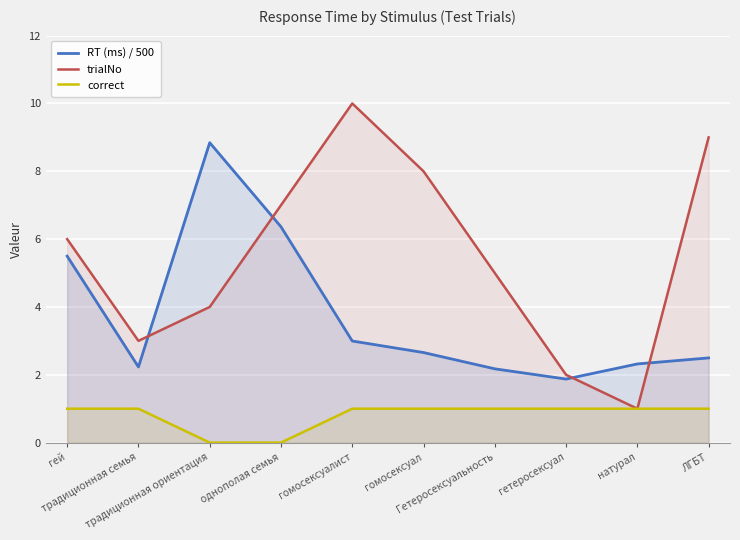

Reading left to right, transcribe all the data shown in this chart.

RT (ms) / 500: гей=5.5	традиционная семья=2.2	традиционная ориентация=8.8	однополая семья=6.4	гомосексуалист=3.0	гомосексуал=2.7	Гетеросексуальность=2.2	гетеросексуал=1.9	натурал=2.3	ЛГБТ=2.5
trialNo: гей=6.0	традиционная семья=3.0	традиционная ориентация=4.0	однополая семья=7.0	гомосексуалист=10.0	гомосексуал=8.0	Гетеросексуальность=5.0	гетеросексуал=2.0	натурал=1.0	ЛГБТ=9.0
correct: гей=1.0	традиционная семья=1.0	традиционная ориентация=0.0	однополая семья=0.0	гомосексуалист=1.0	гомосексуал=1.0	Гетеросексуальность=1.0	гетеросексуал=1.0	натурал=1.0	ЛГБТ=1.0